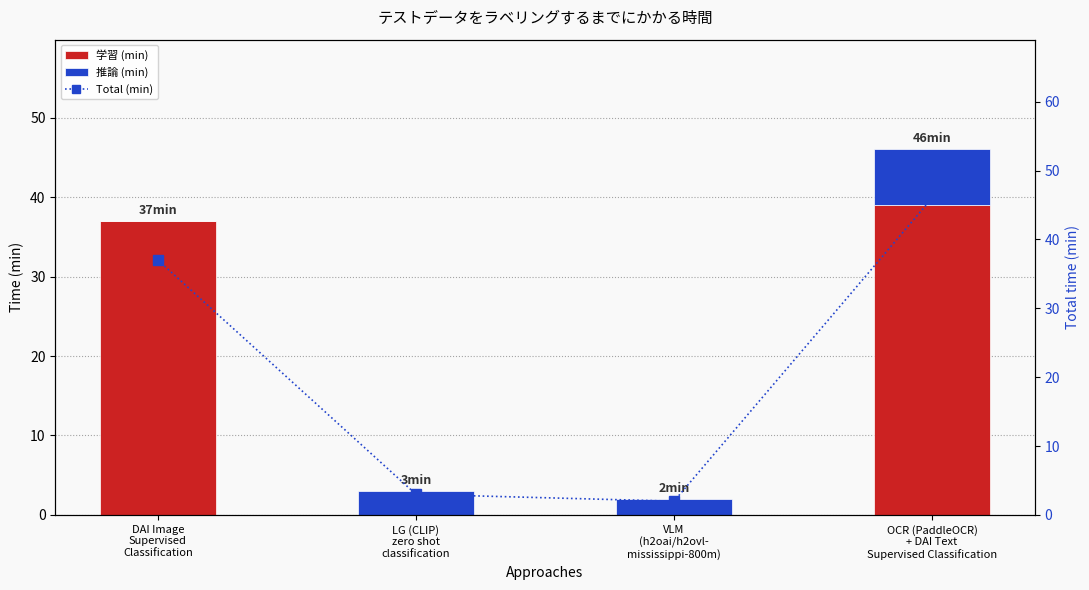

At which category is the sum across all series the highest?

OCR (PaddleOCR)
+ DAI Text
Supervised Classification